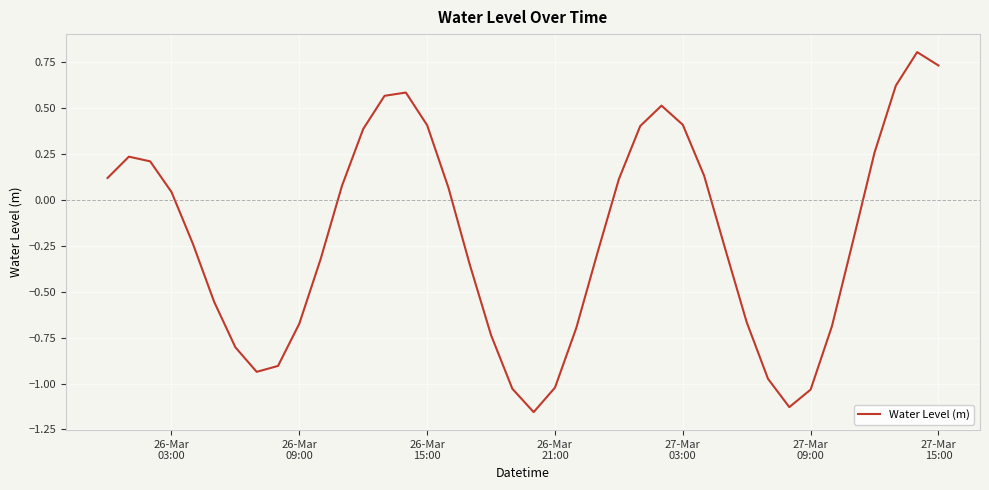

What is the maximum value shown in the chart?

0.8